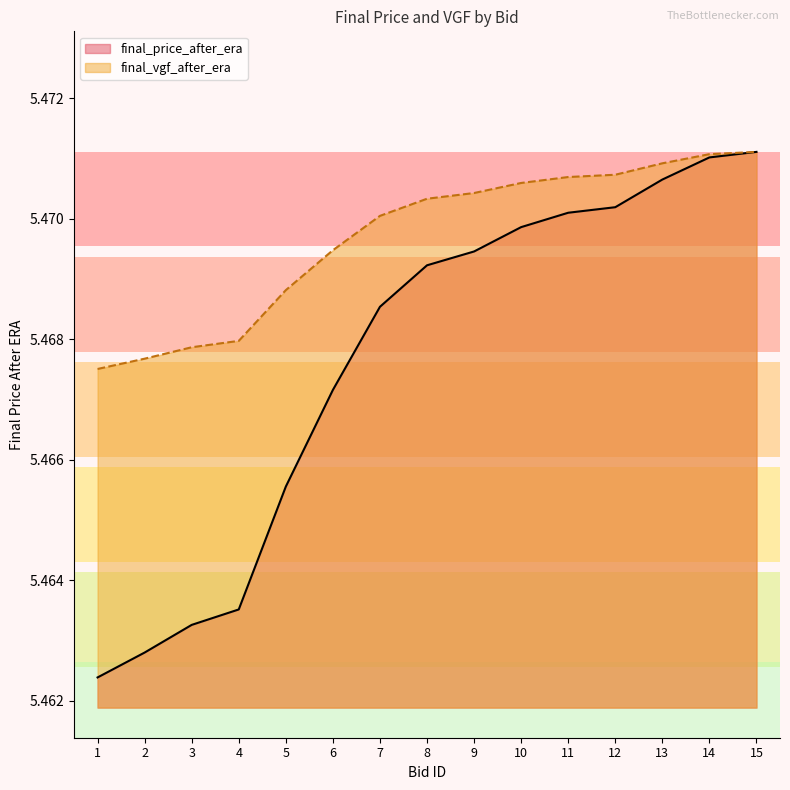

Reading left to right, list all the values displayed in this chart.

final_price_after_era: 1=5.5	2=5.5	3=5.5	4=5.5	5=5.5	6=5.5	7=5.5	8=5.5	9=5.5	10=5.5	11=5.5	12=5.5	13=5.5	14=5.5	15=5.5
final_vgf_after_era: 1=5.5	2=5.5	3=5.5	4=5.5	5=5.5	6=5.5	7=5.5	8=5.5	9=5.5	10=5.5	11=5.5	12=5.5	13=5.5	14=5.5	15=5.5